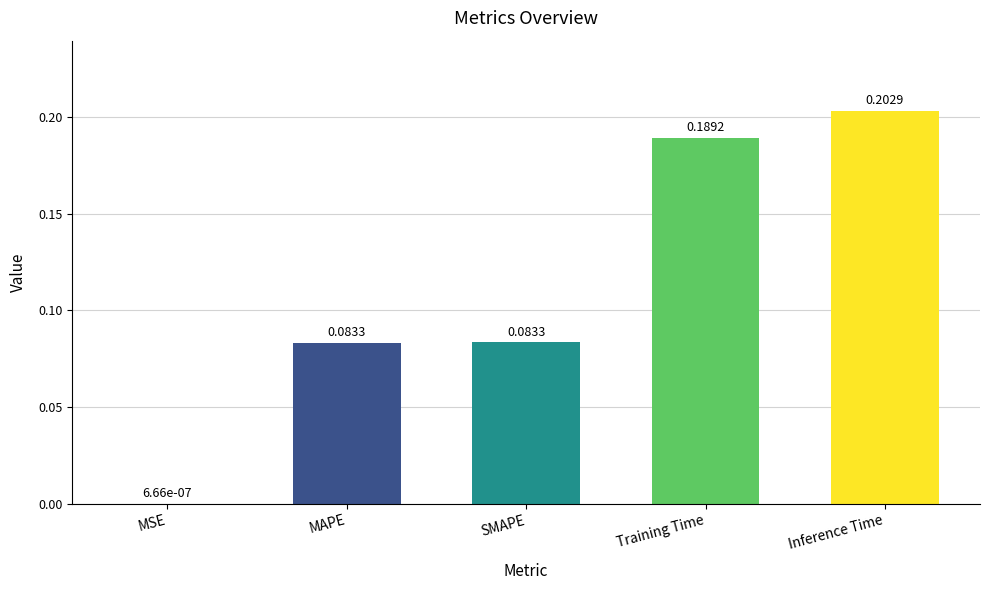

Where is the data nearest to the value 0?

MSE